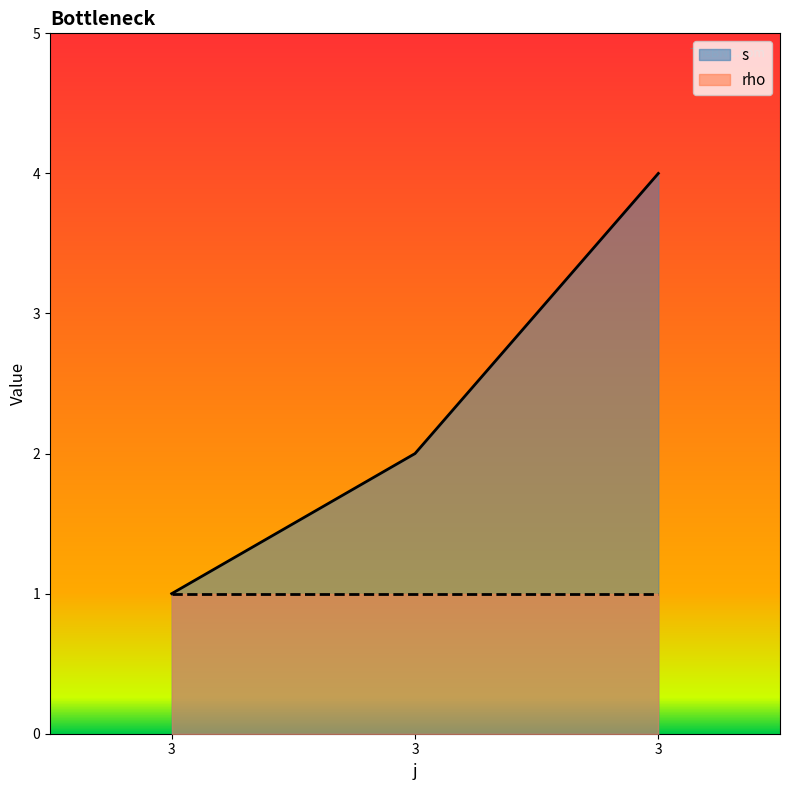

True or false: the data shows 5 at 3.

False